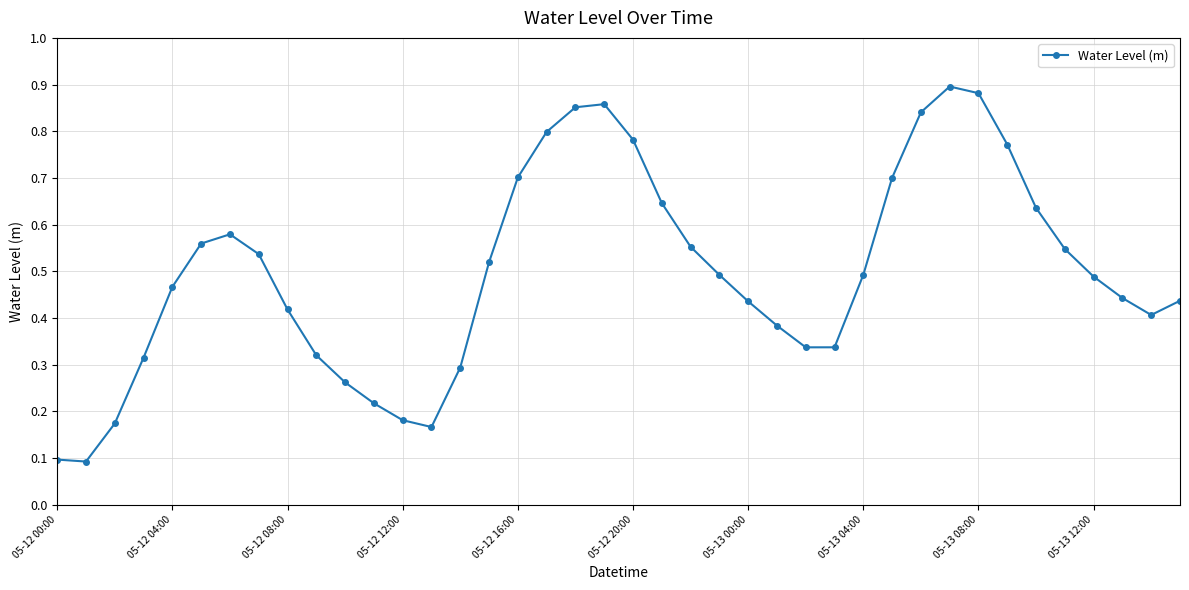

What is the sum of all values?

19.9